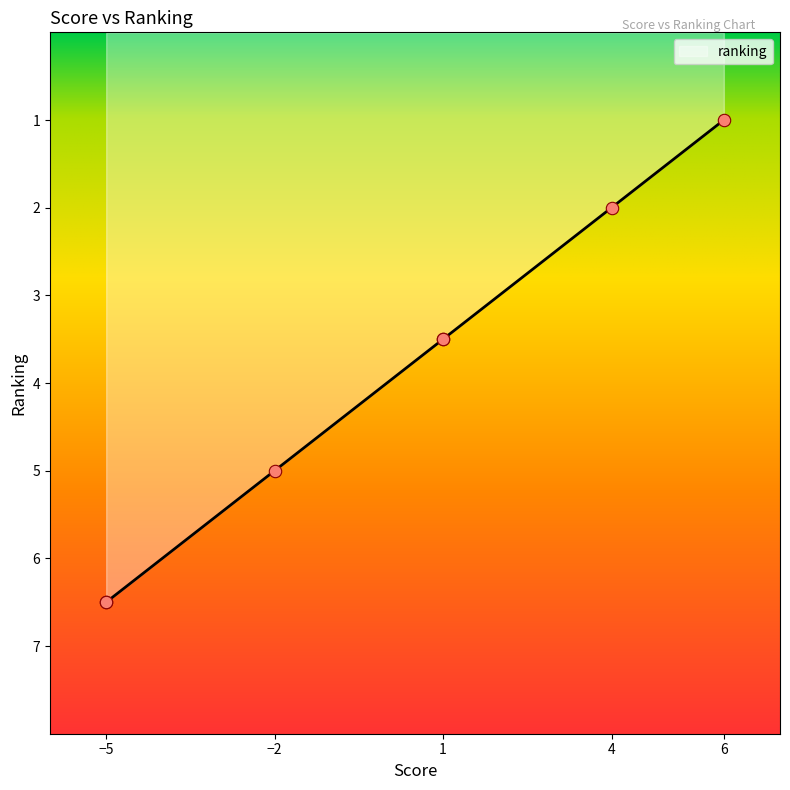

What is the minimum value for ranking?

1.0